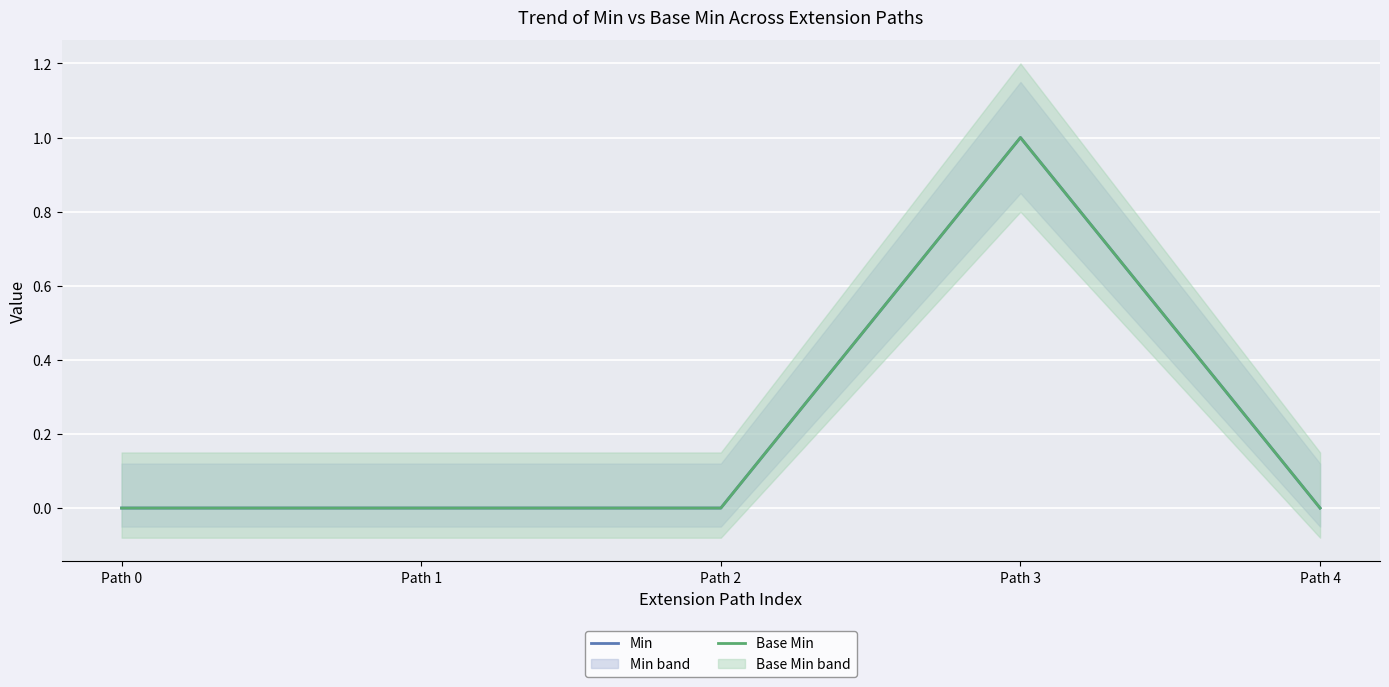

Which category has the lowest value in the Base Min series?

Path 0